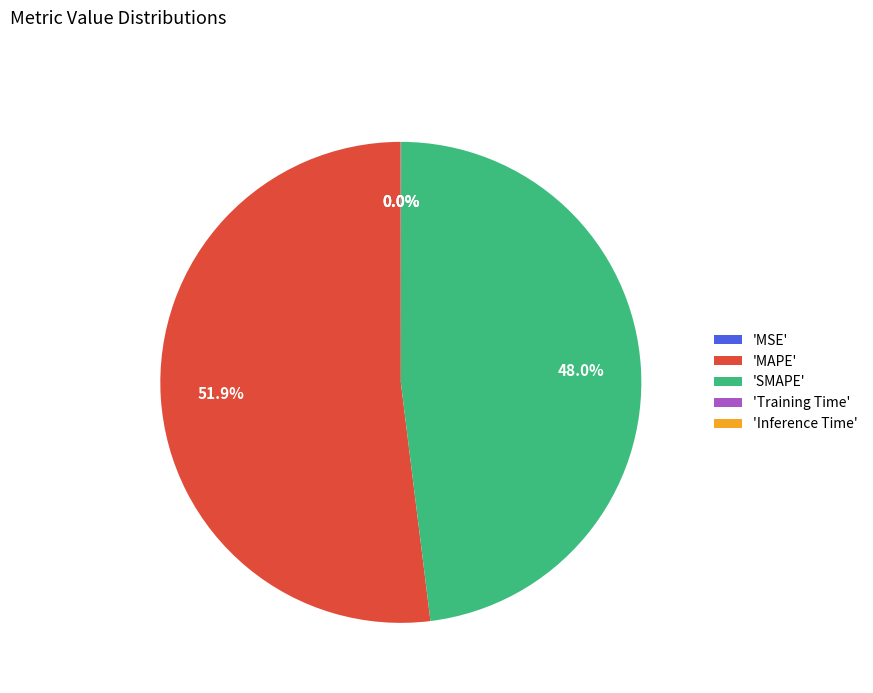

To the nearest percent, what is the difference between the largest and smallest slice percentages?

52%